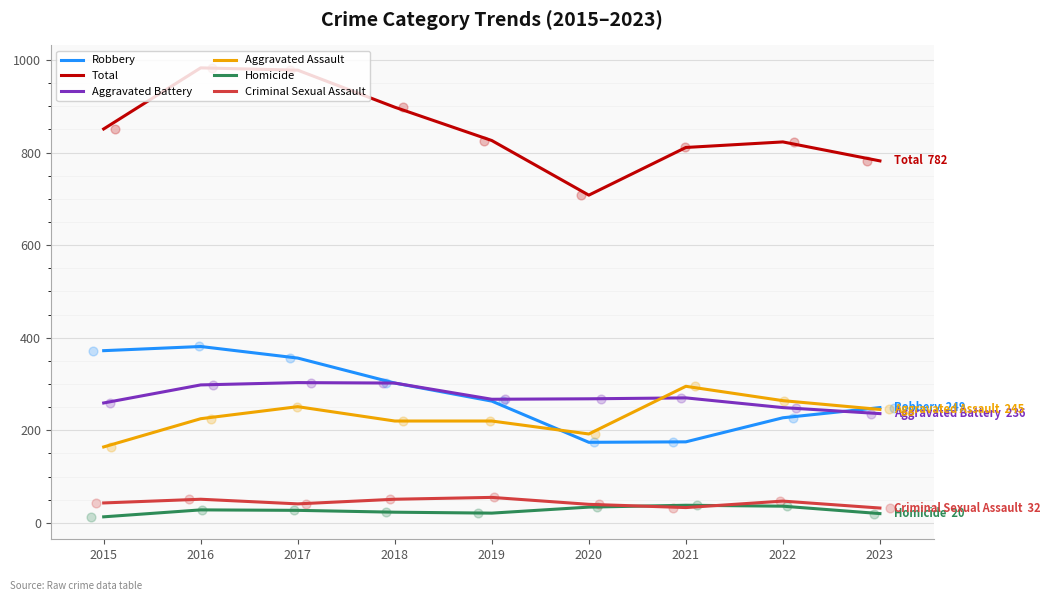

Which series reaches the maximum Y coordinate?

Total